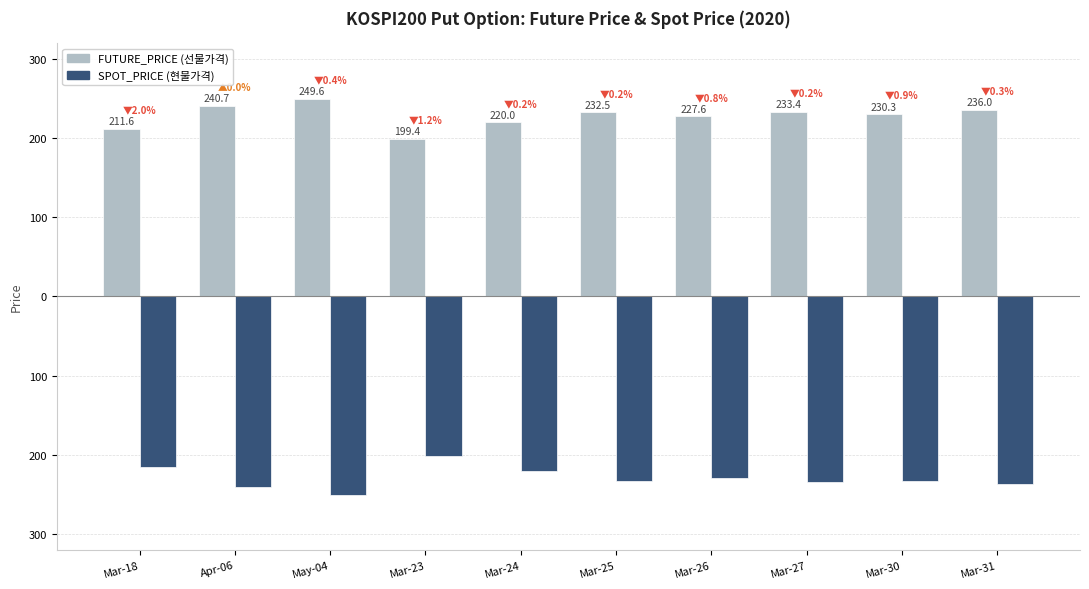

What are all the series names shown in the legend?

FUTURE_PRICE (선물가격), SPOT_PRICE (현물가격)